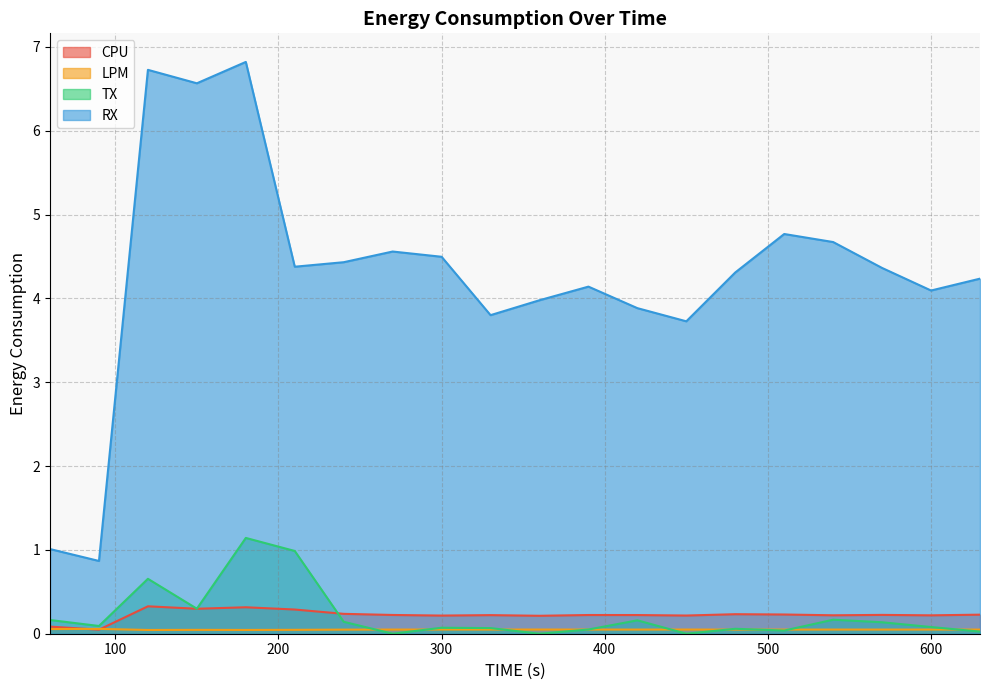

Where is the first local maximum for CPU?

120